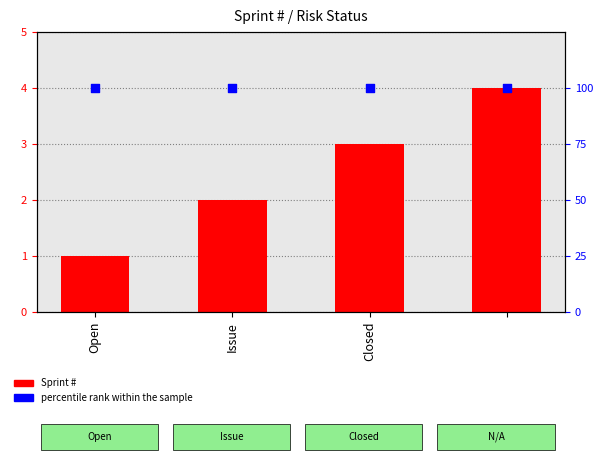

Which series has the largest total across all categories?

percentile rank within the sample